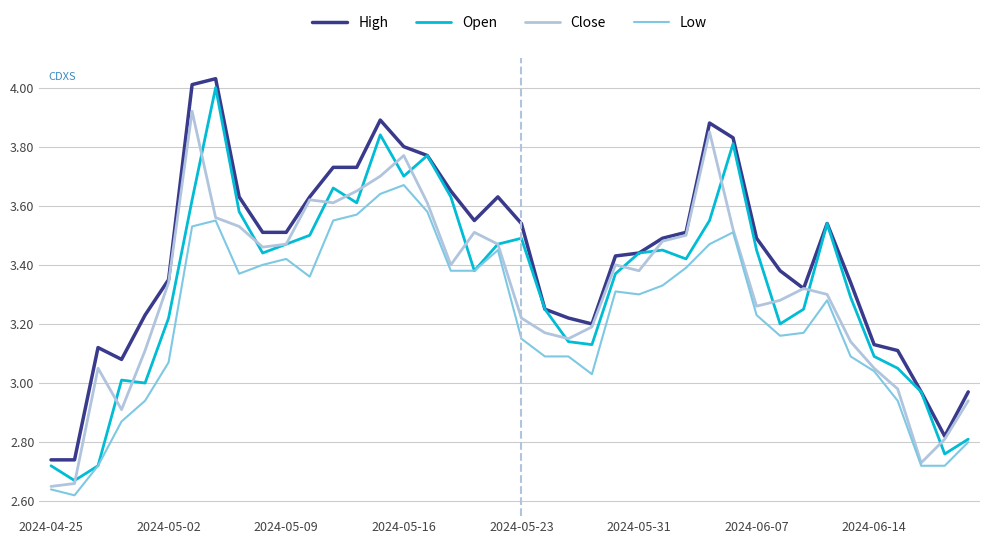

What is the difference between the maximum and second lowest values in the Low series?

1.0